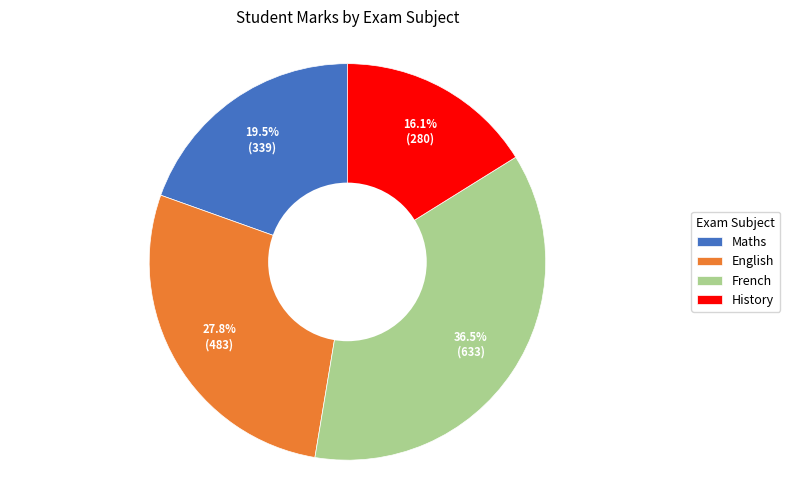

What is the largest slice in the pie chart?

French